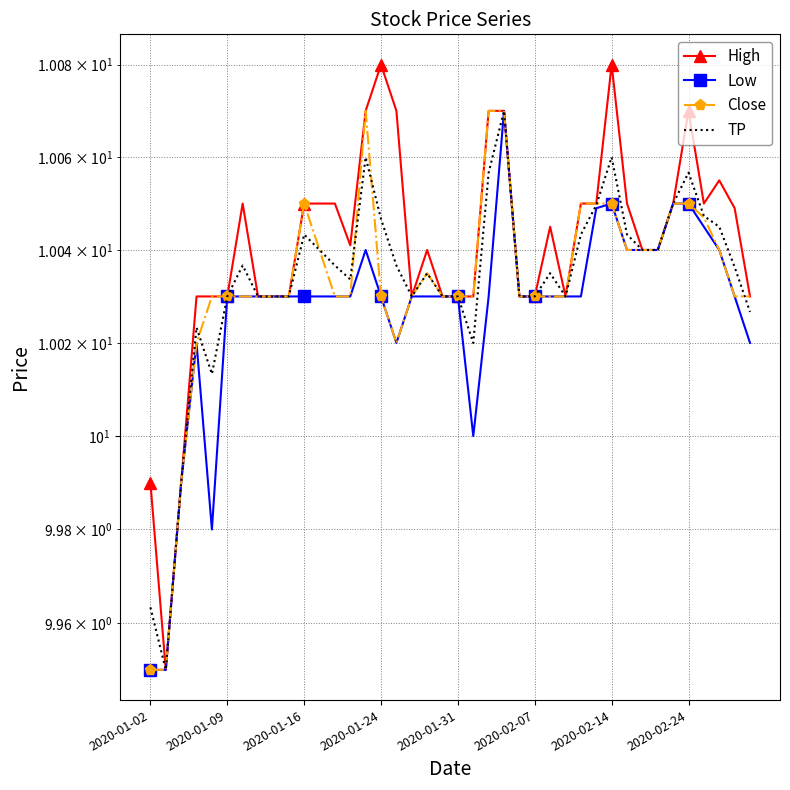

Does the chart have visible grid lines?

Yes